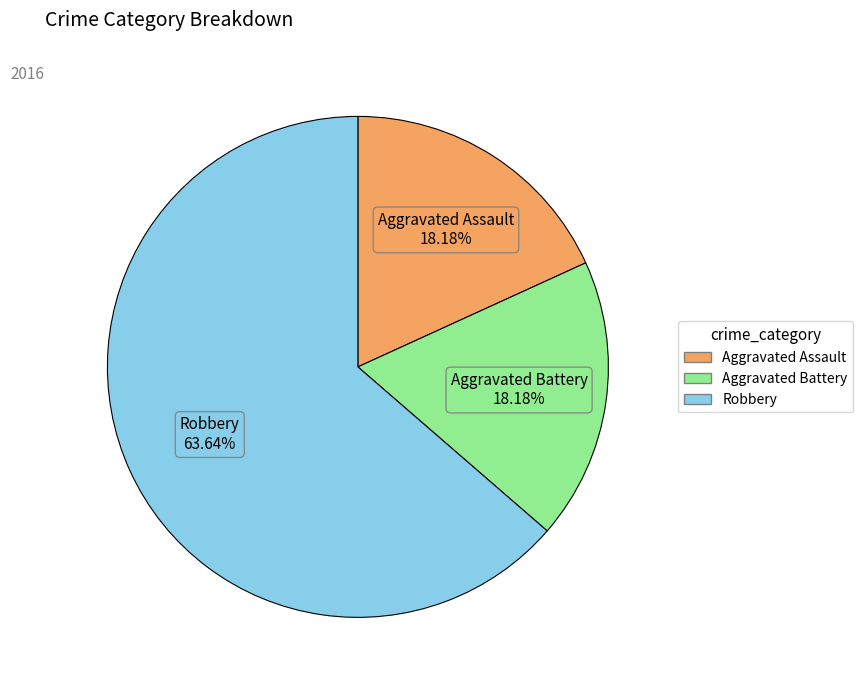

Is it true that Aggravated Assault is 18% of the pie?

True